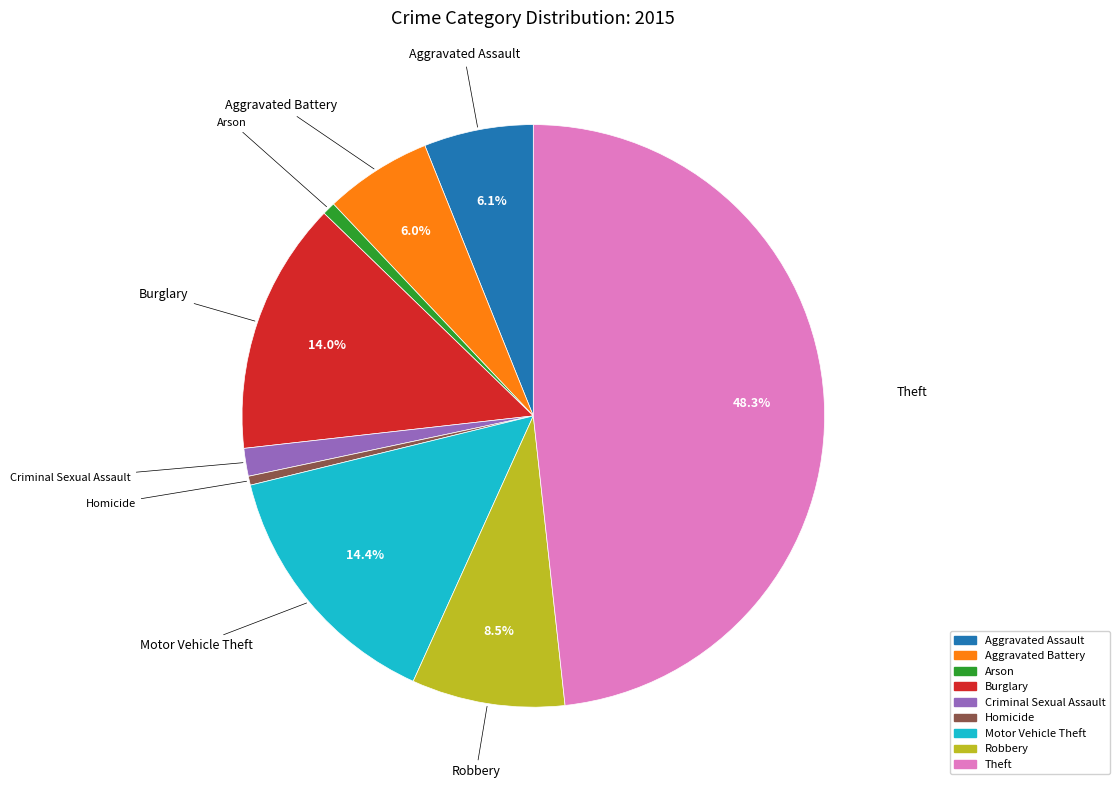

True or false: Aggravated Battery accounts for 6% of the total.

True